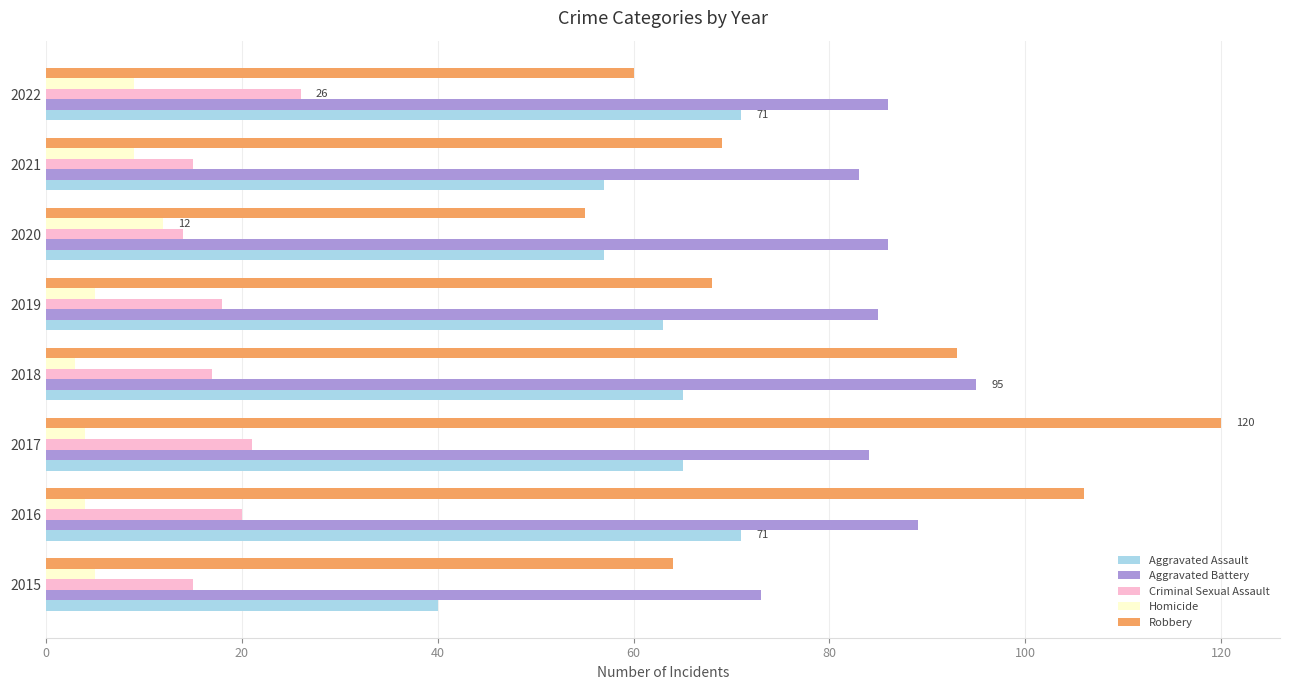

At 2016, list the series in order from smallest to largest.

Homicide, Criminal Sexual Assault, Aggravated Assault, Aggravated Battery, Robbery